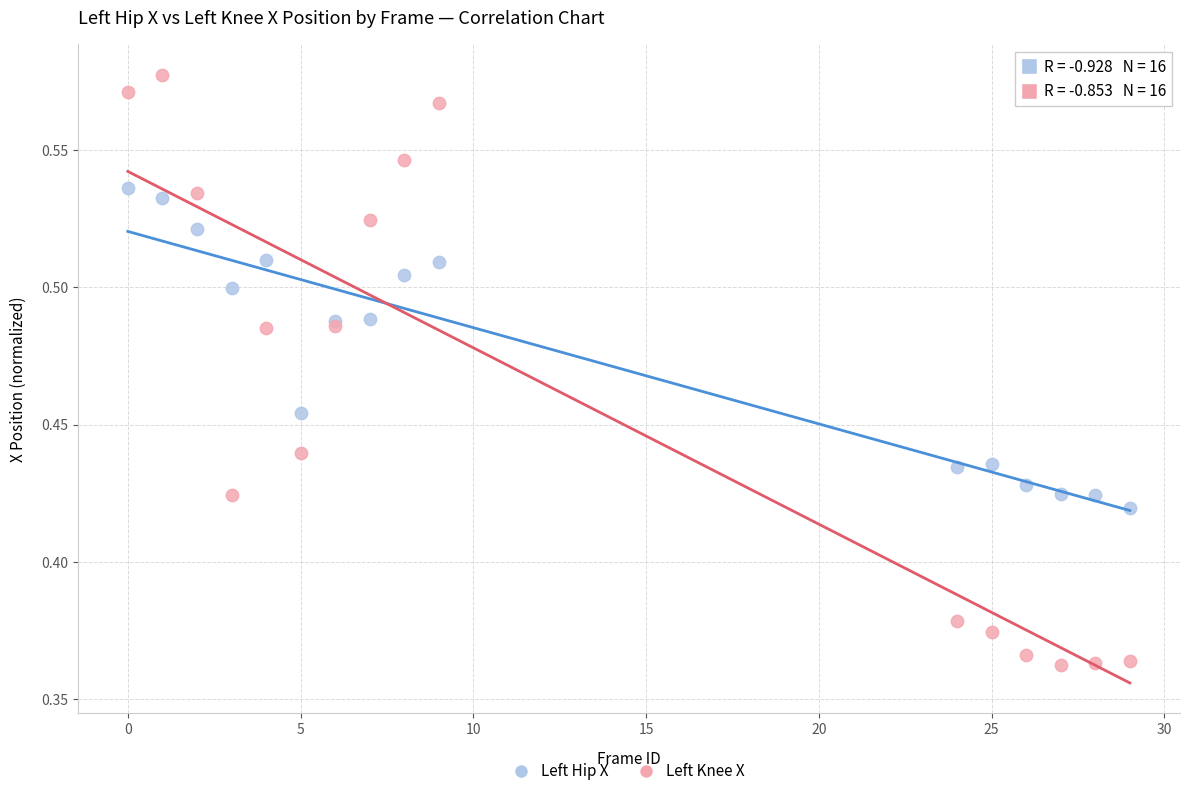

Which series contains the lowest Y value?

Left Knee X